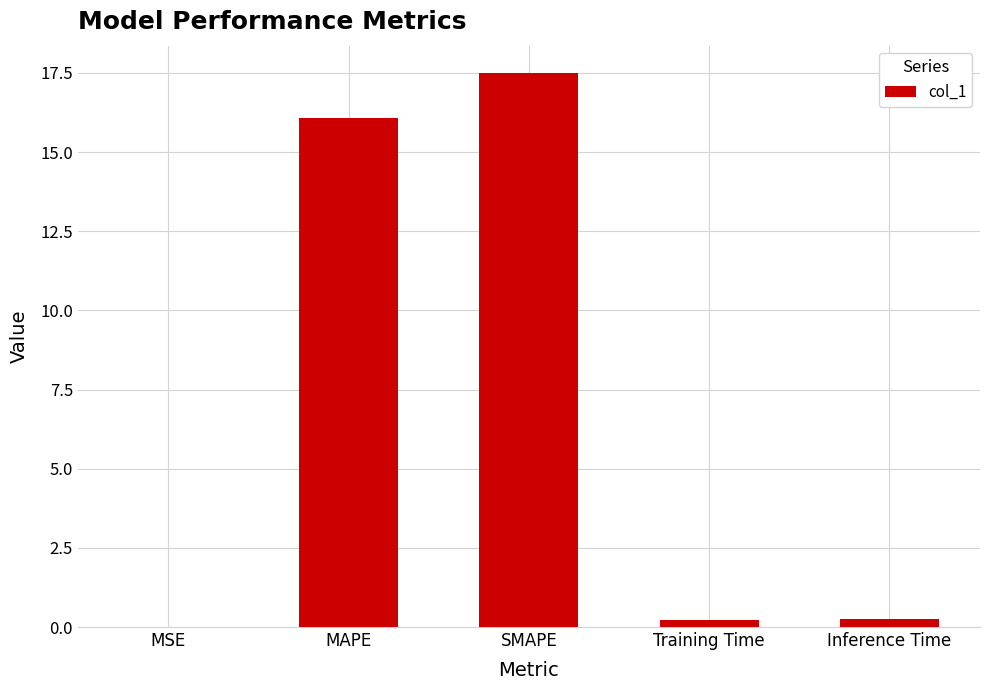

The value at SMAPE is 5.1. True or false?

False